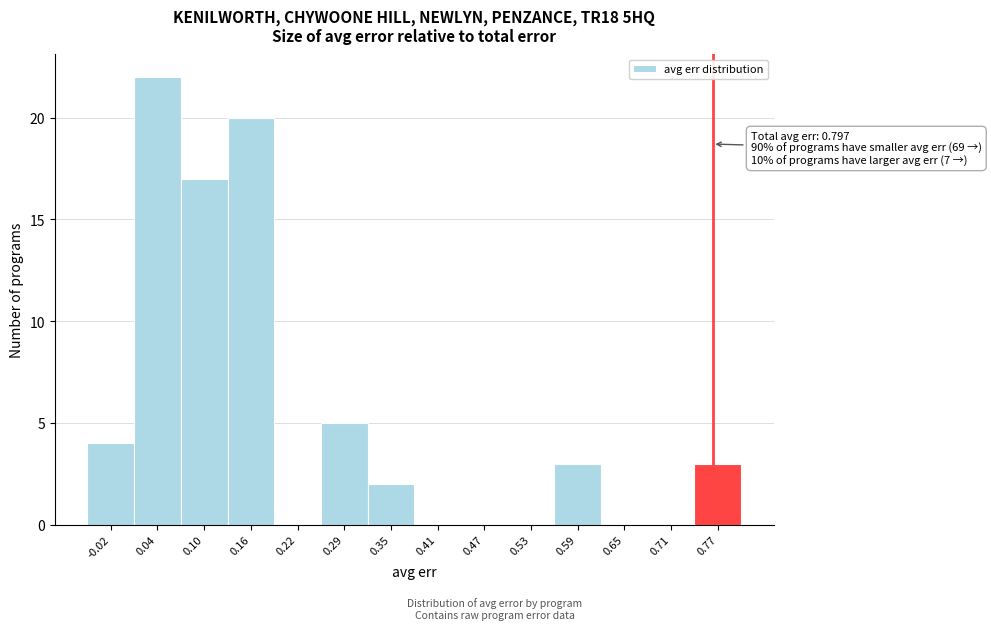

Reading right to left, list all the values displayed in this chart.

0.77=3	0.71=0	0.65=0	0.59=3	0.53=0	0.47=0	0.41=0	0.35=2	0.29=5	0.22=0	0.16=20	0.10=17	0.04=22	-0.02=4